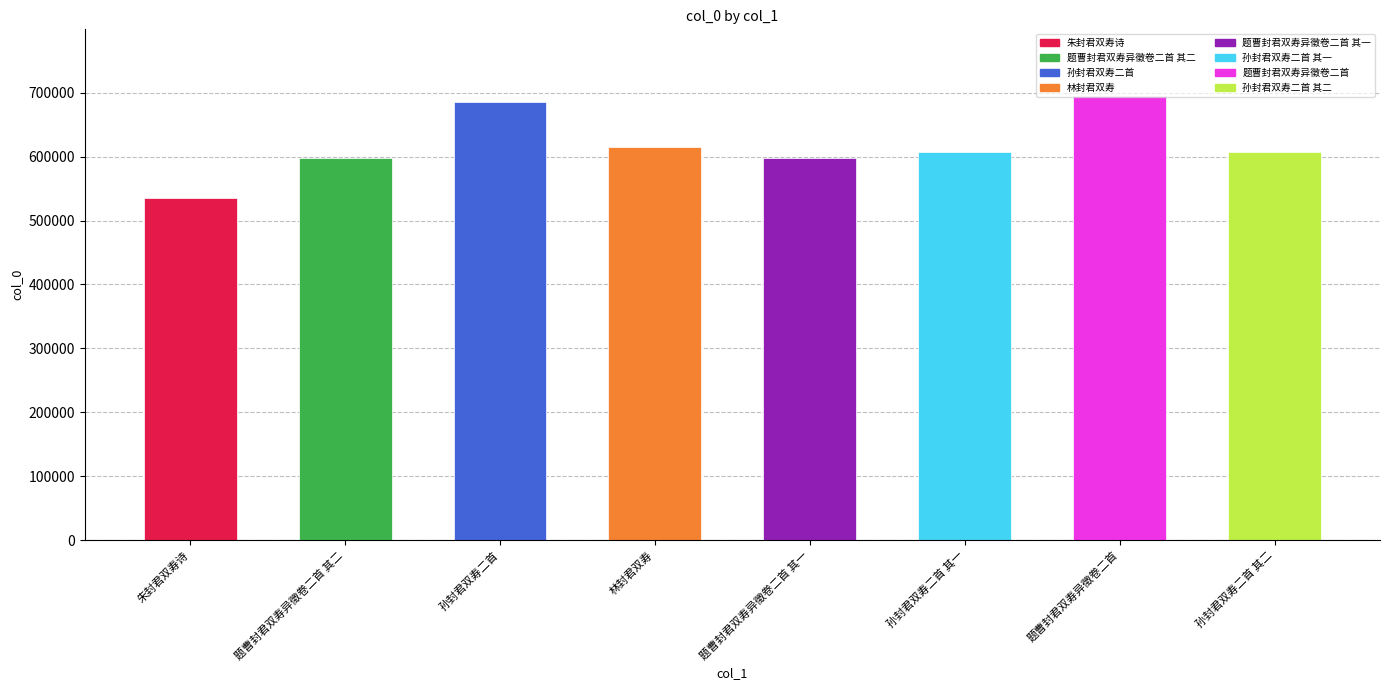

How many series are shown in this chart?

1